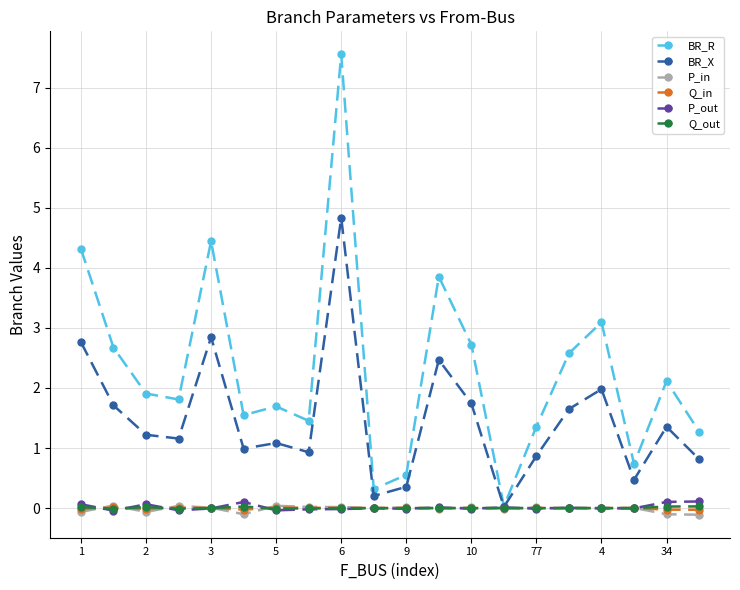

What is the greatest value displayed?

7.6